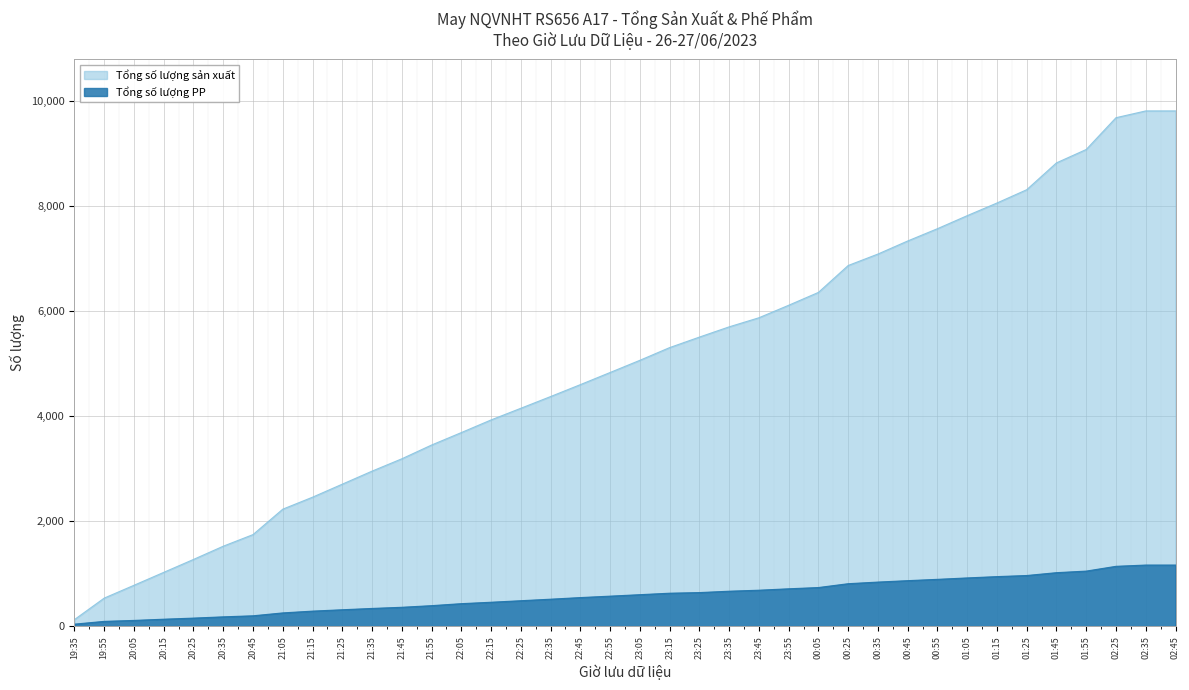

At which label does Tổng số lượng PP first exceed 600?

23:15